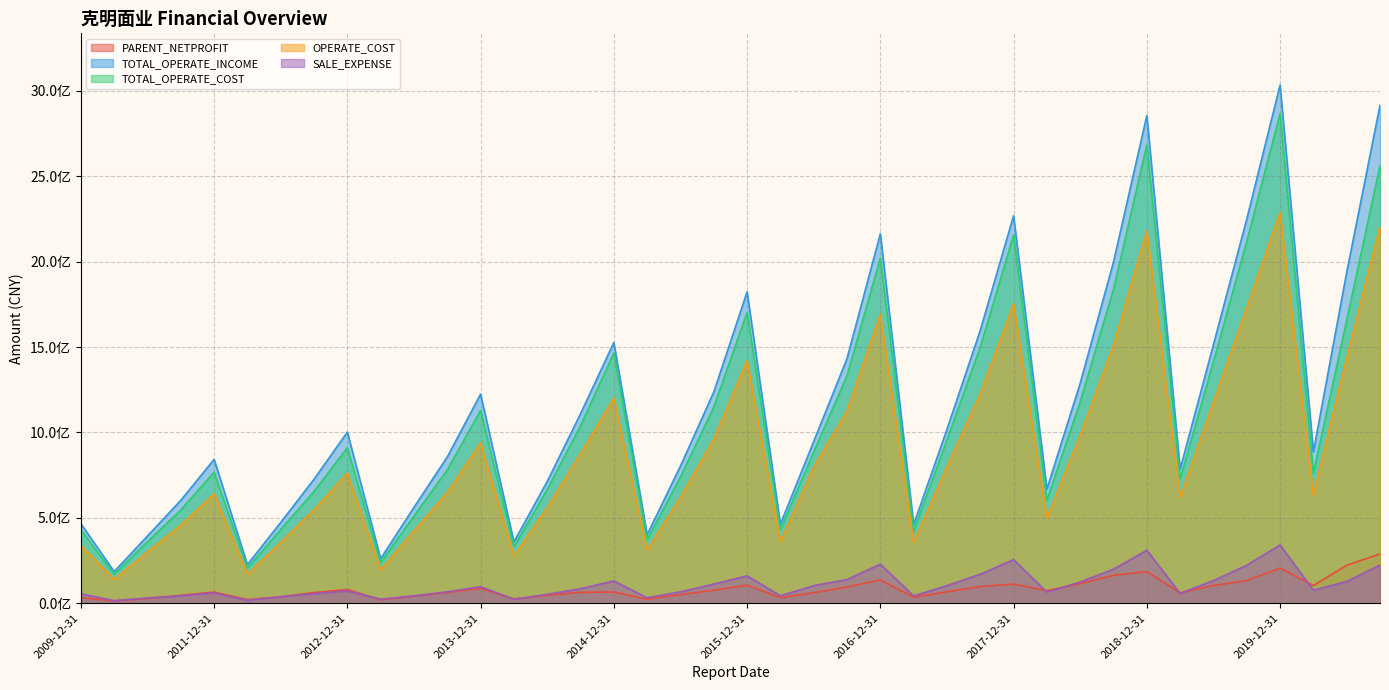

Where is OPERATE_COST nearest to the value 1213964980?

2014-12-31